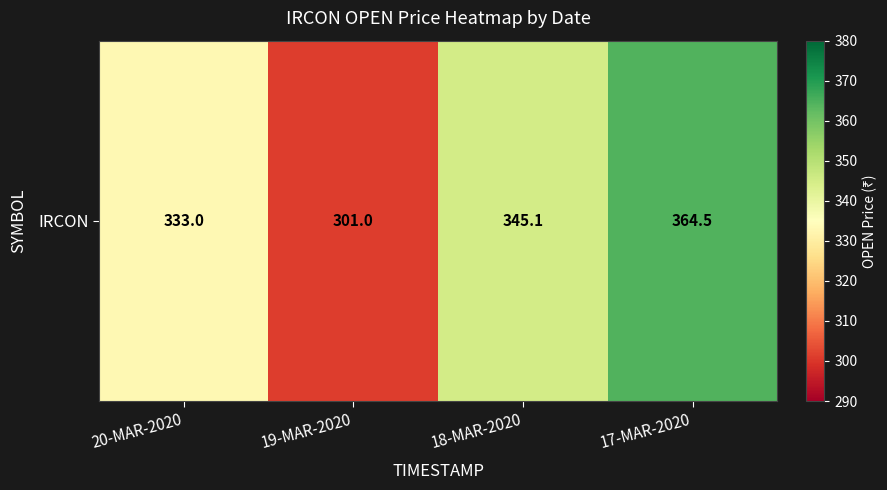

How many categories are shown in the chart?

4